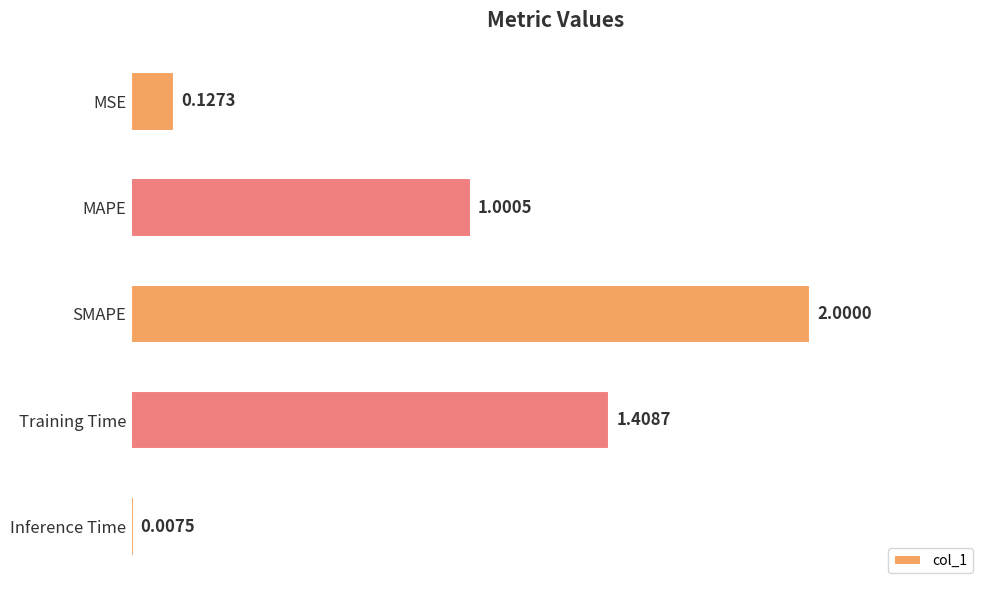

What is the sum of all values?

4.5